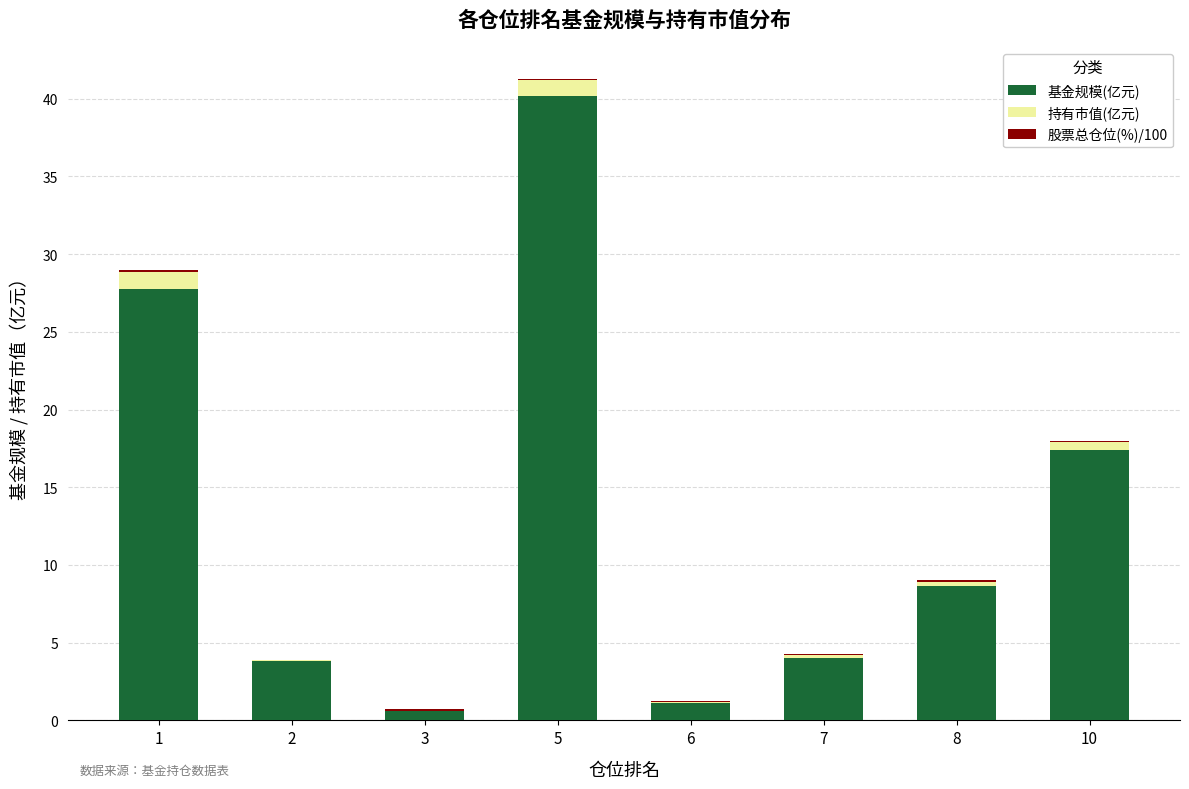

Are the bars grouped side by side (vs. stacked)?

No